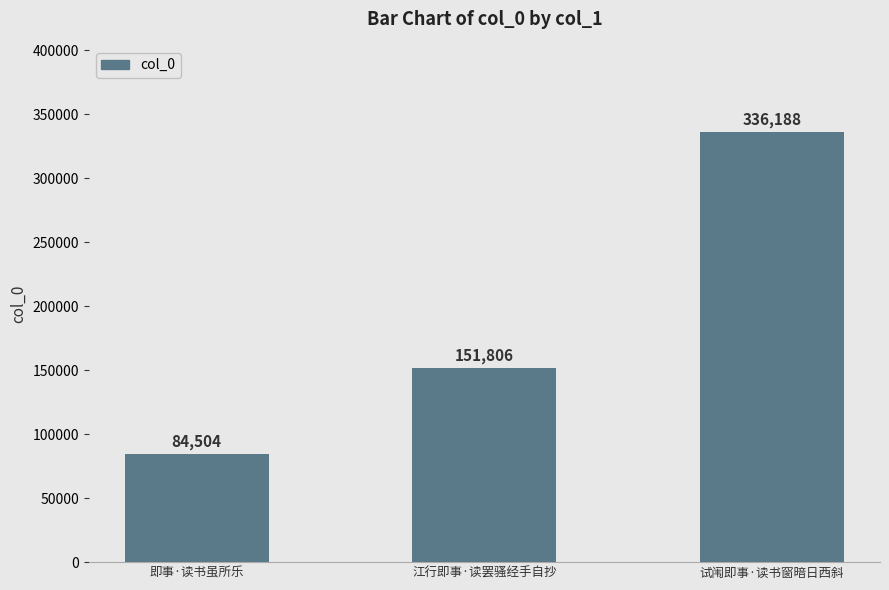

Where is the data nearest to the value 210346?

江行即事·读罢骚经手自抄